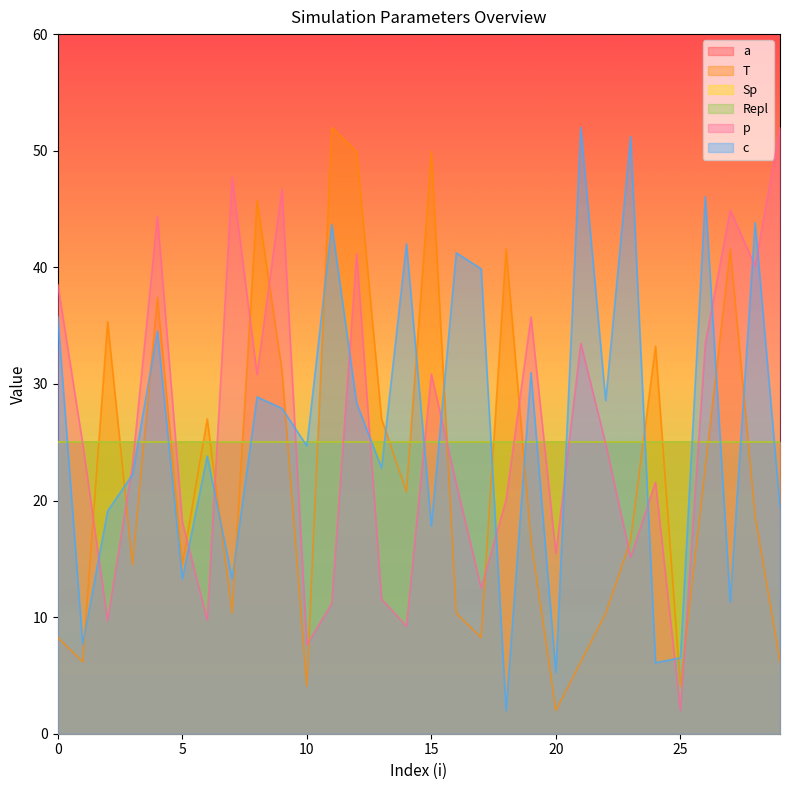

The T series shows 11.2 at 17. True or false?

False